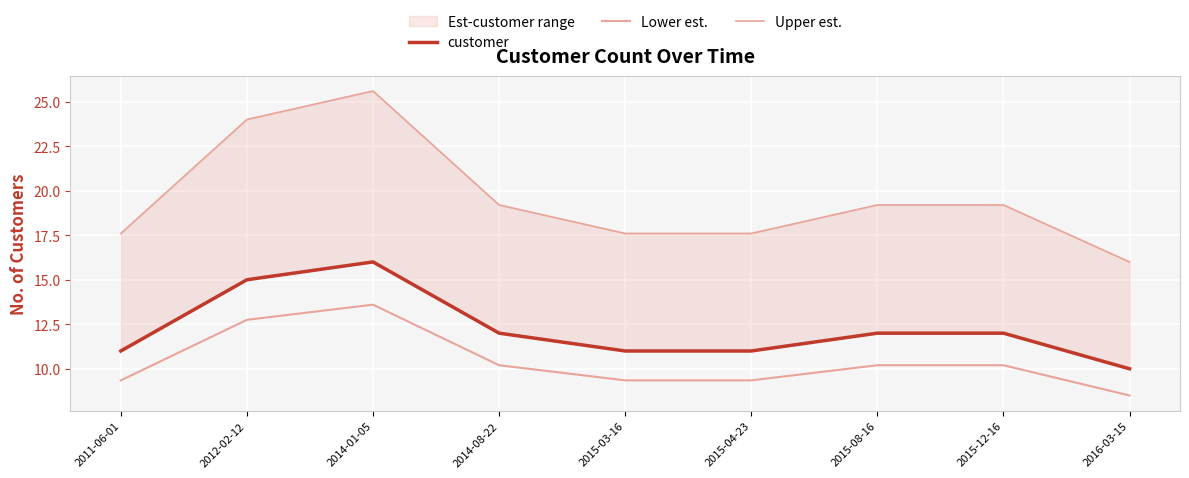

What position from the right is 2015-12-16?

2